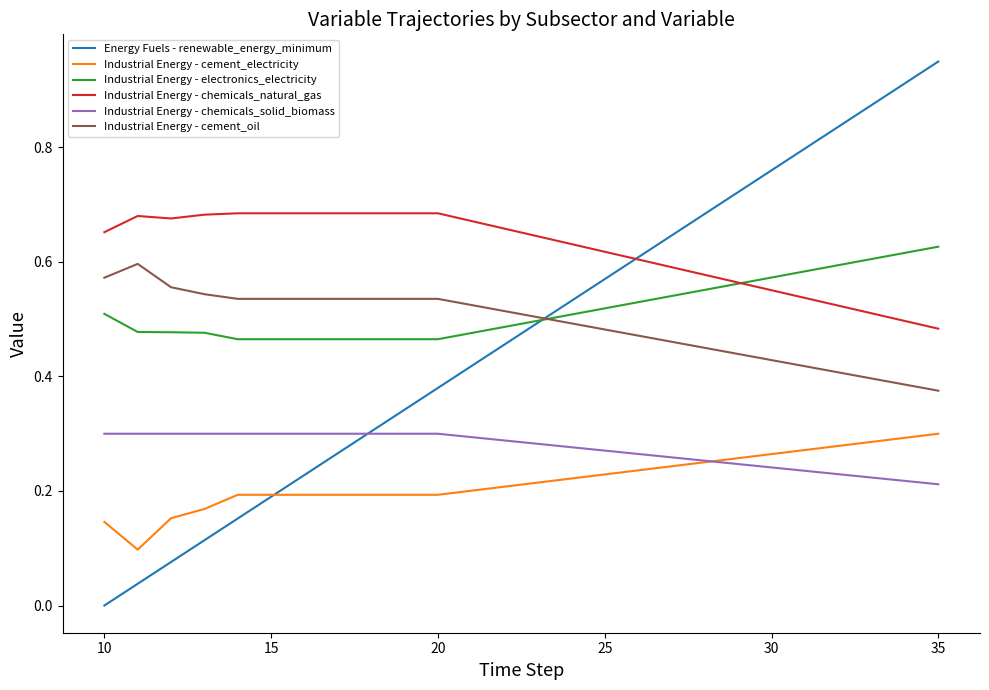

What are all the series names shown in the legend?

Energy Fuels - renewable_energy_minimum, Industrial Energy - cement_electricity, Industrial Energy - electronics_electricity, Industrial Energy - chemicals_natural_gas, Industrial Energy - chemicals_solid_biomass, Industrial Energy - cement_oil